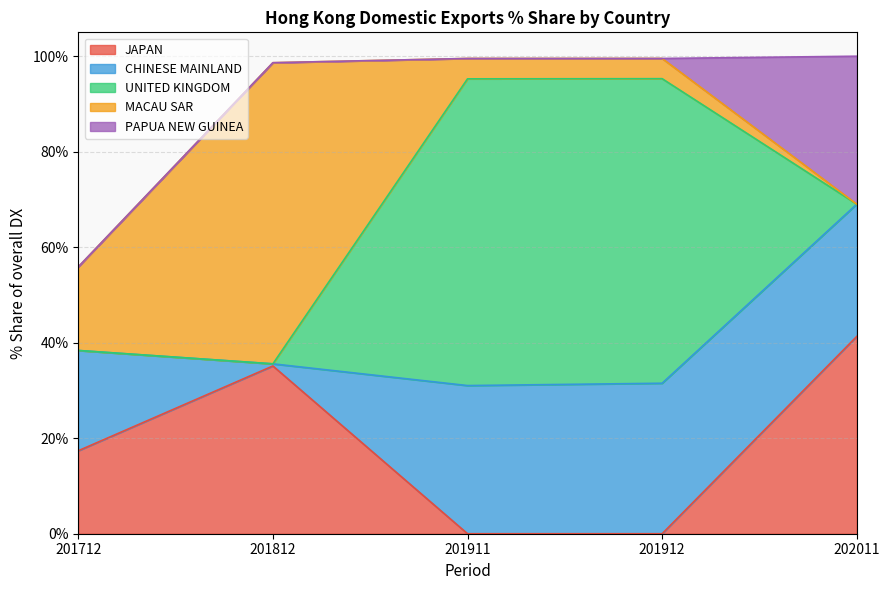

At which label does JAPAN first exceed 17?

201712